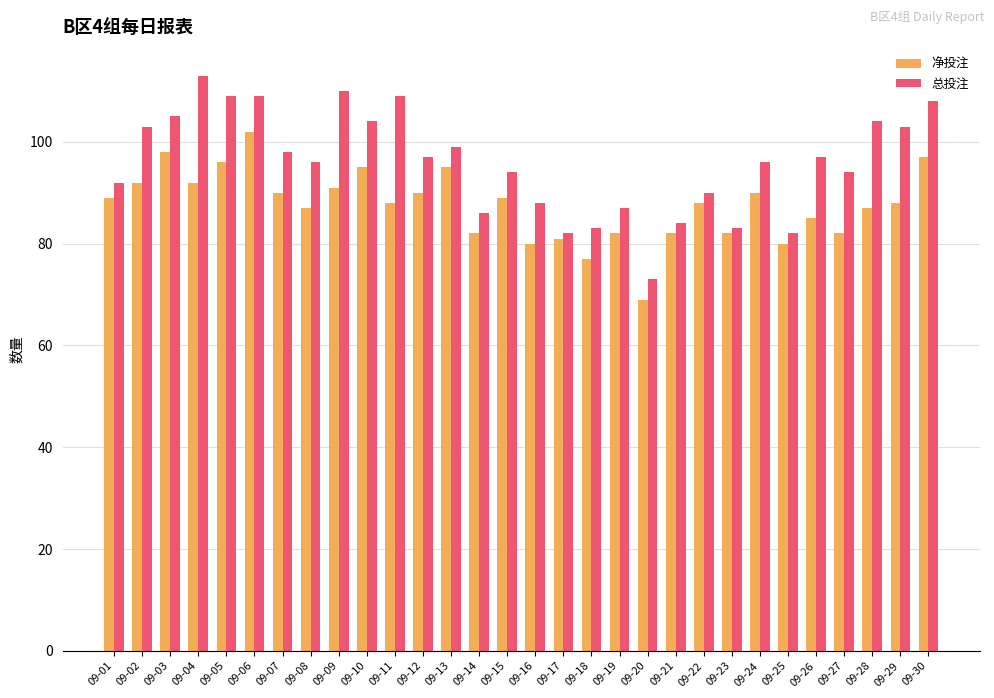

What is the sum of the 总投注 values at 09-01 and 09-04?

205